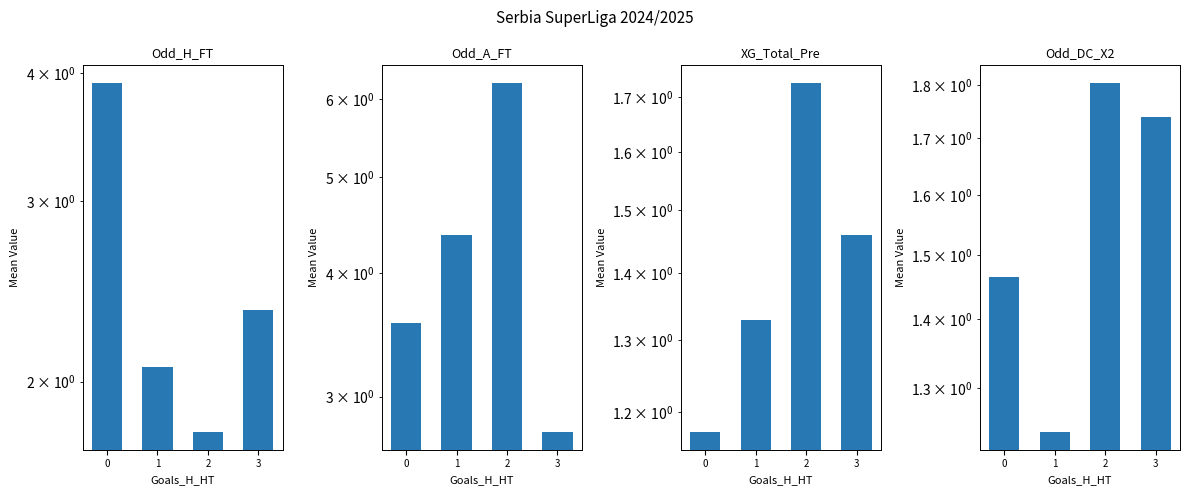

True or false: Odd_DC_X2 has a value of 1.7 at 3.

True